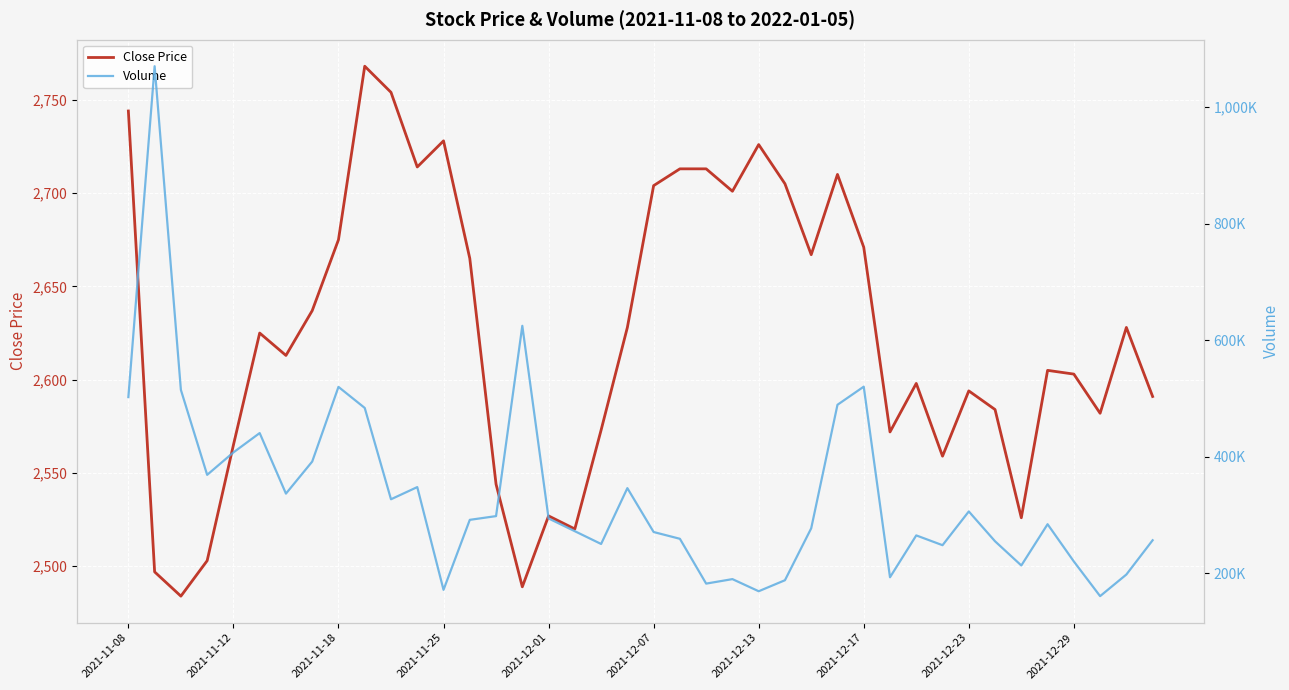

What are all the series names shown in the legend?

Close Price, Volume